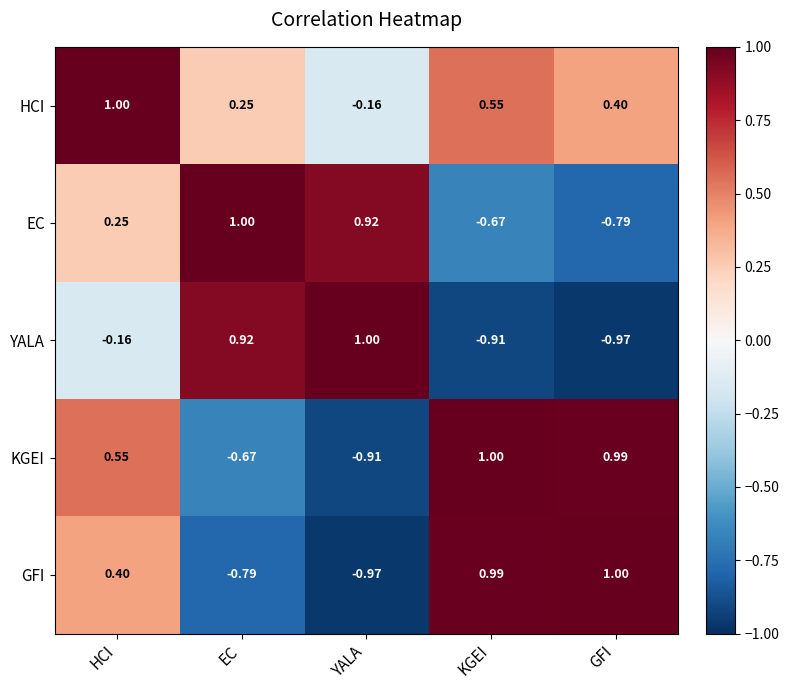

Rank the series at YALA from lowest to highest value.

GFI, KGEI, HCI, EC, YALA